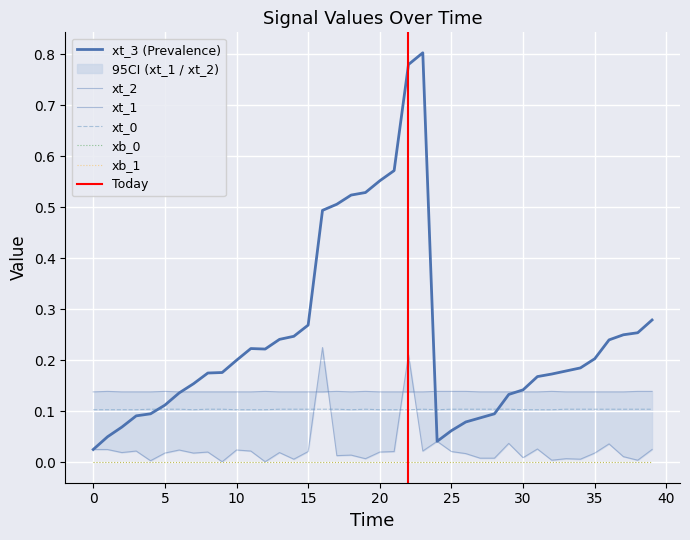

What is the value of the xt_1 point at the 37th from the left?

0.1